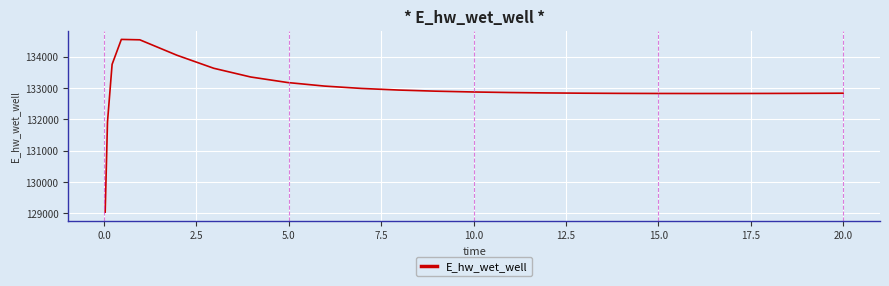

What is the maximum value shown in the chart?

134549.0